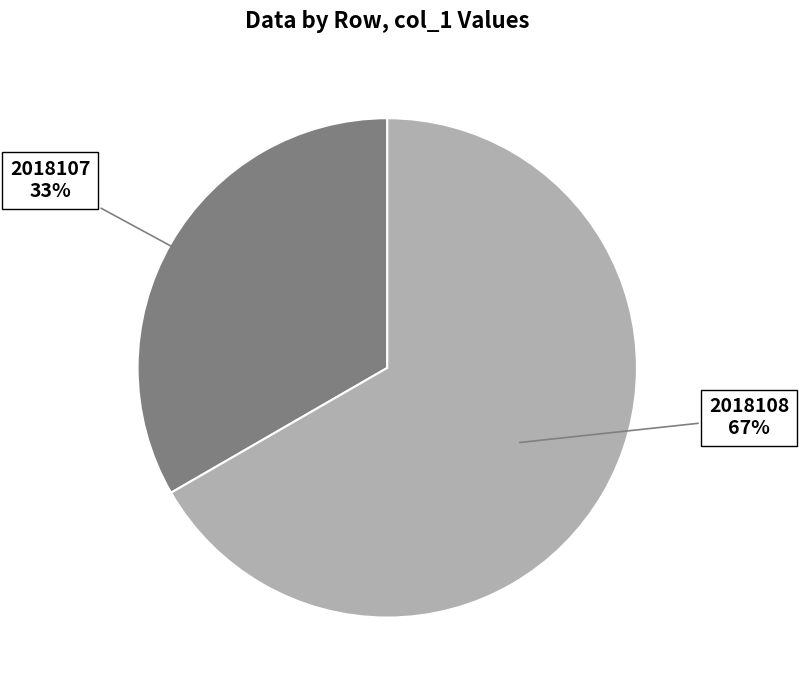

How many slices are in this pie chart?

2